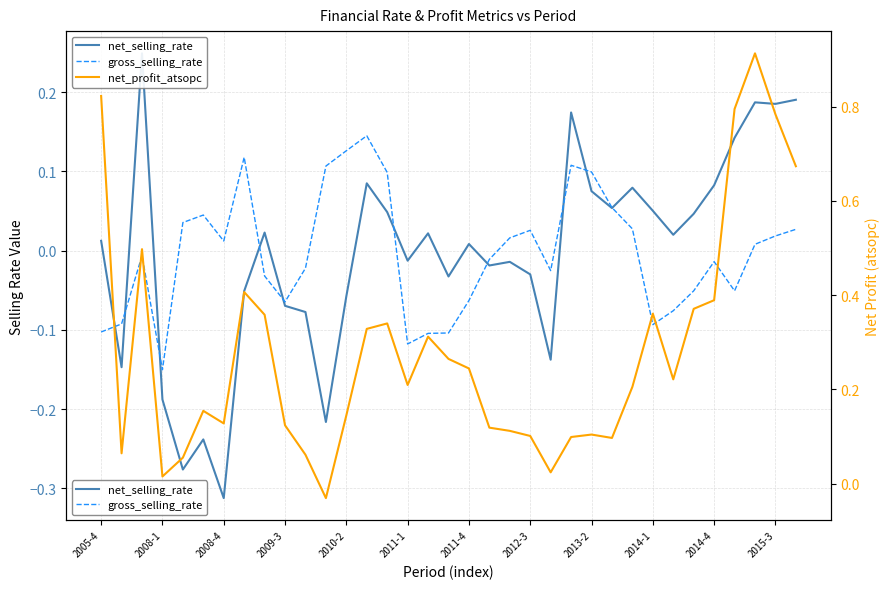

What is the value of the net_profit_atsopc point at the 17th from the left?

0.3